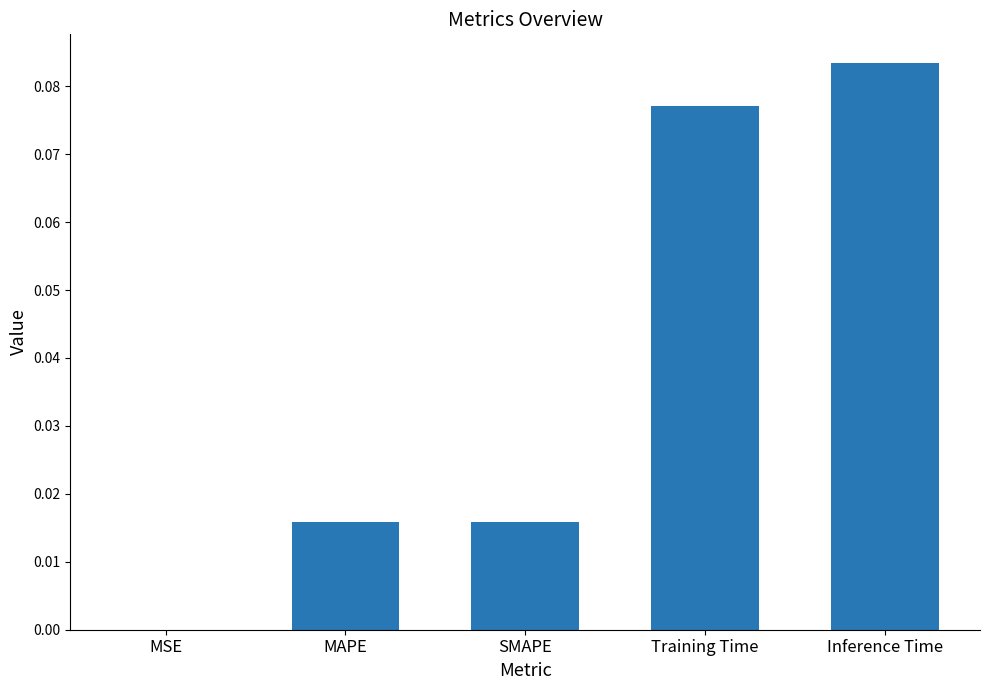

True or false: the data shows 0.0 at MAPE.

True